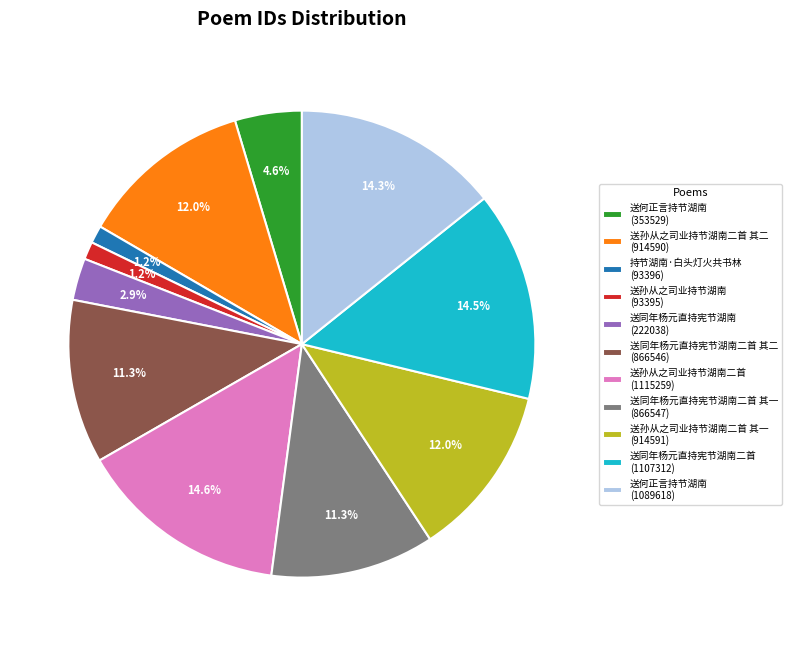

Approximately how many times larger is the value at 送孙从之司业持节湖南 (93395) compared to 送何正言持节湖南 (353529)?

0.3